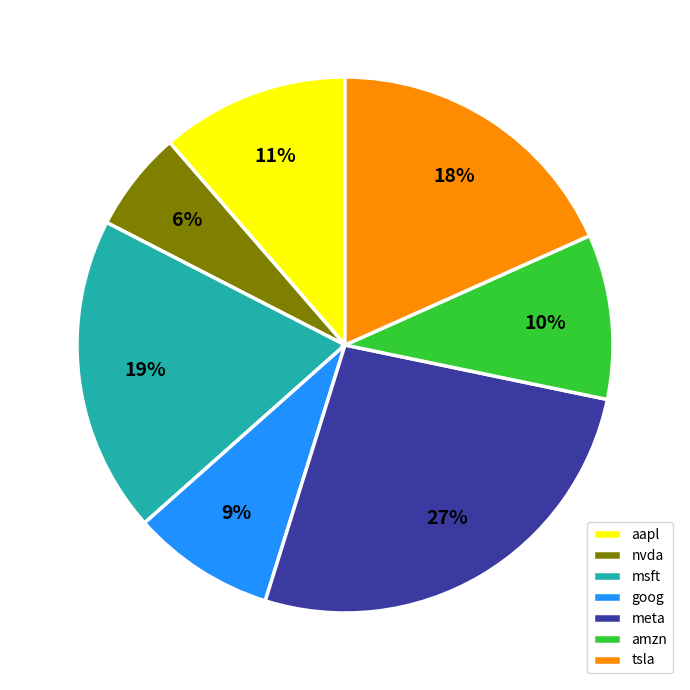

What percentage is the tsla slice, to the nearest percent?

18%